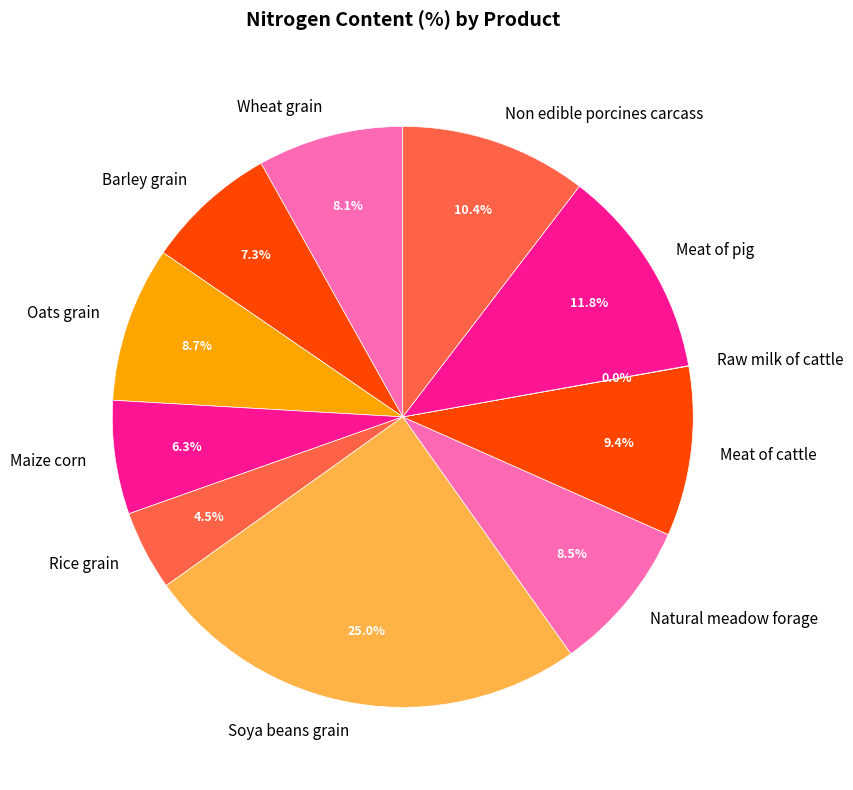

To the nearest percent, what is the average slice percentage?

9%